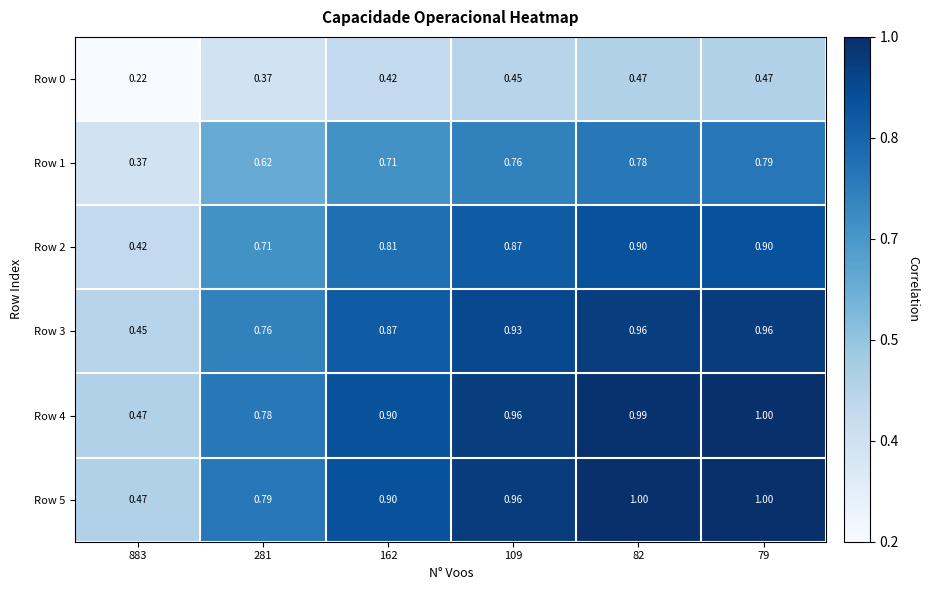

Is the value of Row 1 at 82 greater than the value of Row 4 at 82?

No